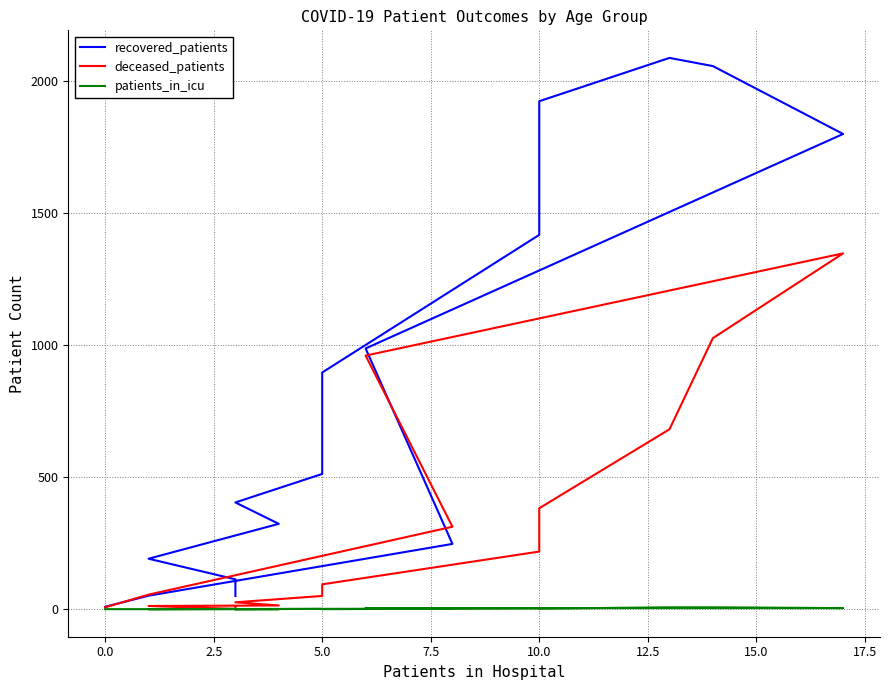

Rank the series at 7.5 from lowest to highest value.

patients_in_icu, deceased_patients, recovered_patients